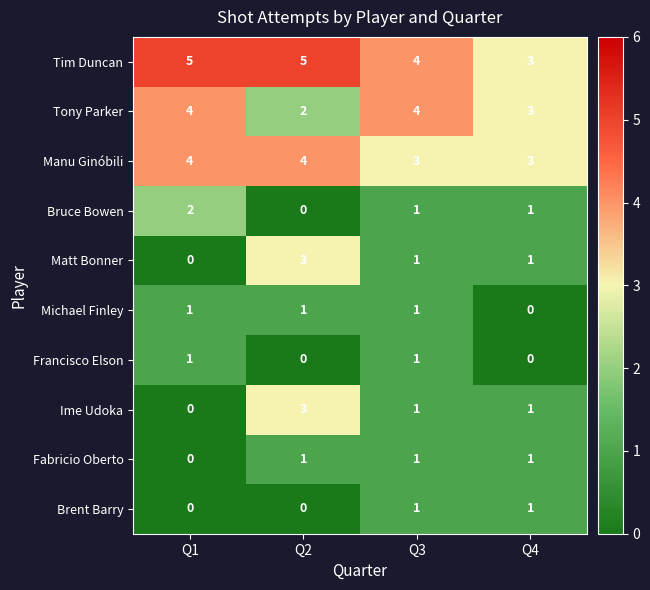

How many data points does each series have?

4